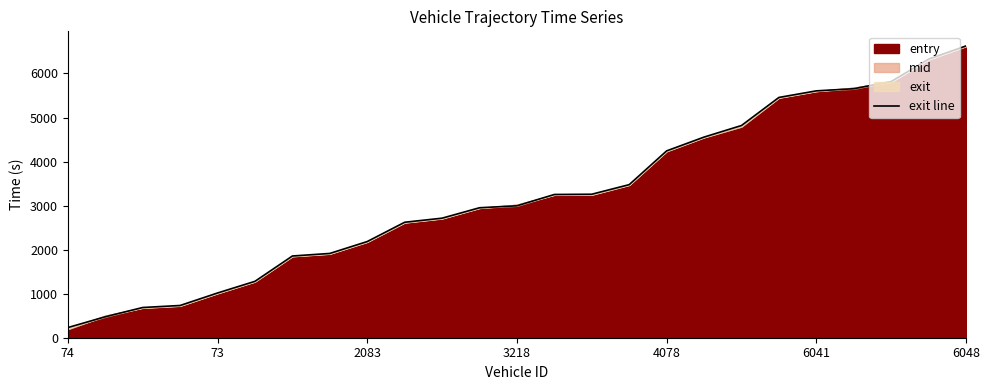

Does the chart display data point markers on the line(s)?

No